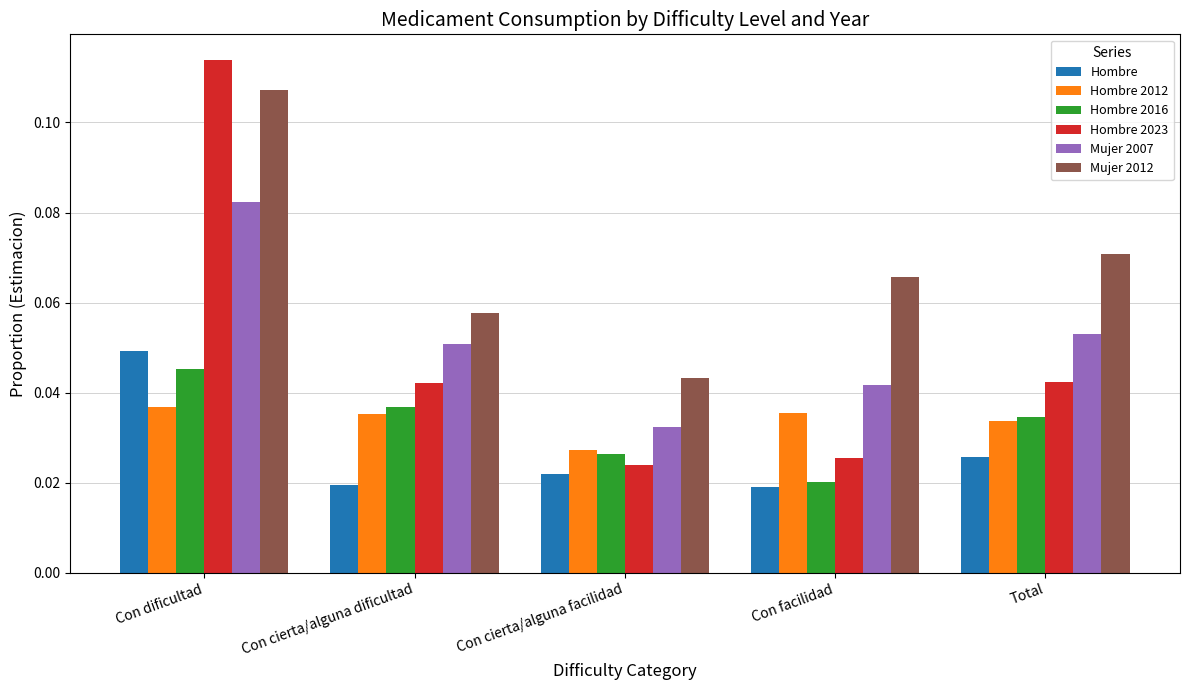

The value of Hombre 2016 at Con cierta/alguna dificultad is 0.1. True or false?

False